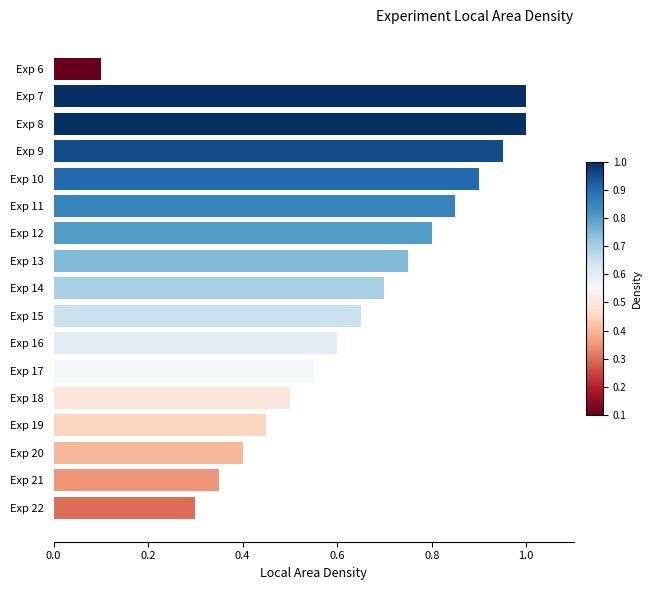

What is the sum of the values at Exp 13 and Exp 12?

1.6